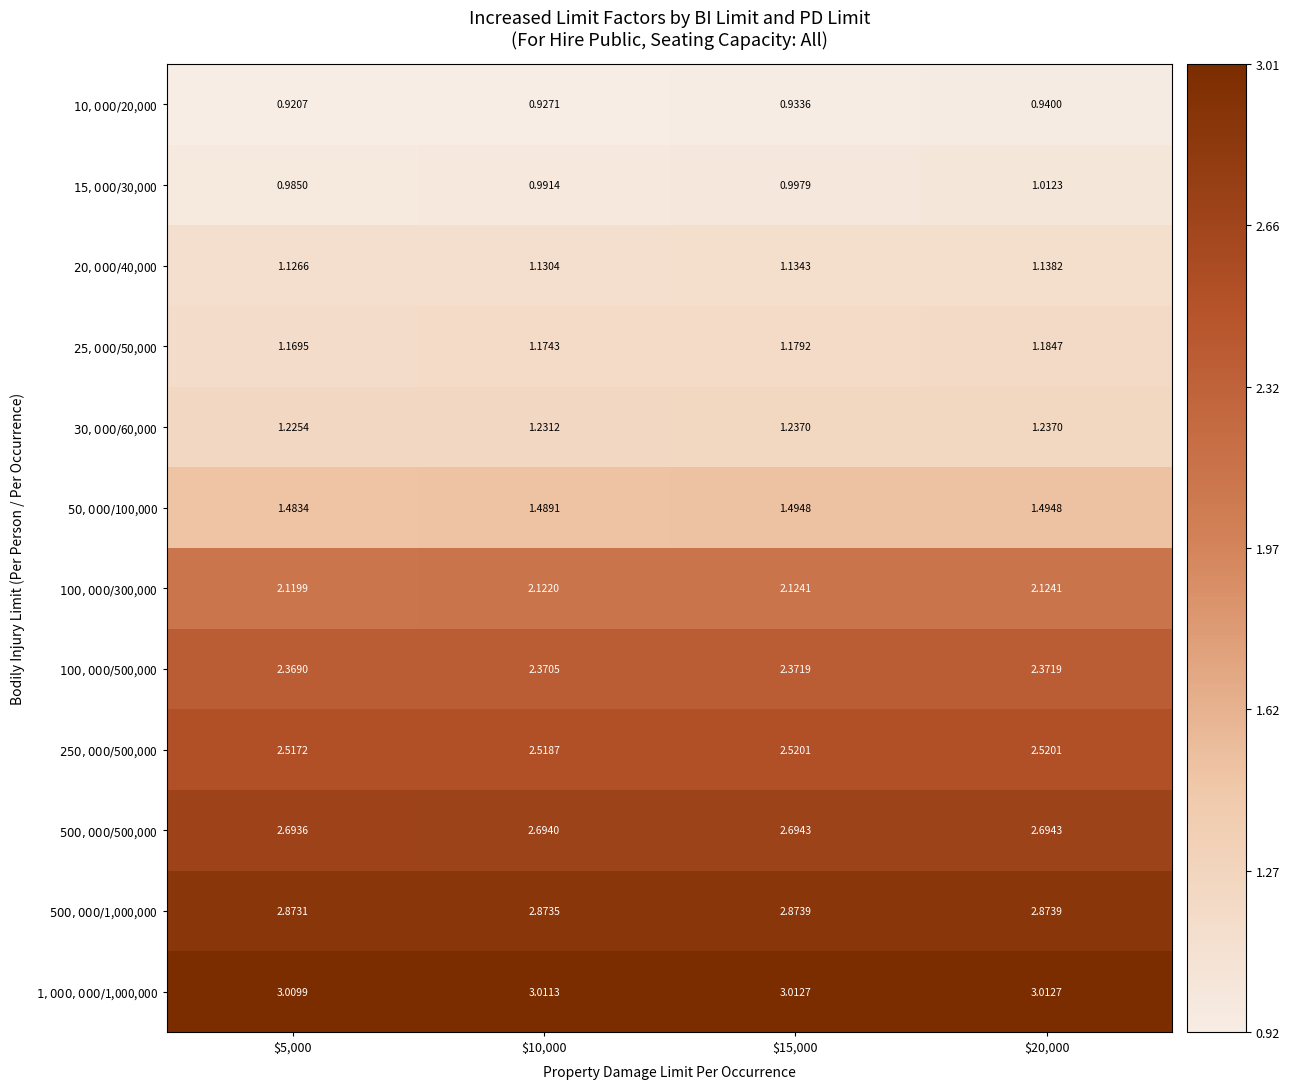

Rank the series by their maximum value, from lowest to highest.

$10,000/$20,000, $15,000/$30,000, $20,000/$40,000, $25,000/$50,000, $30,000/$60,000, $50,000/$100,000, $100,000/$300,000, $100,000/$500,000, $250,000/$500,000, $500,000/$500,000, $500,000/$1,000,000, $1,000,000/$1,000,000